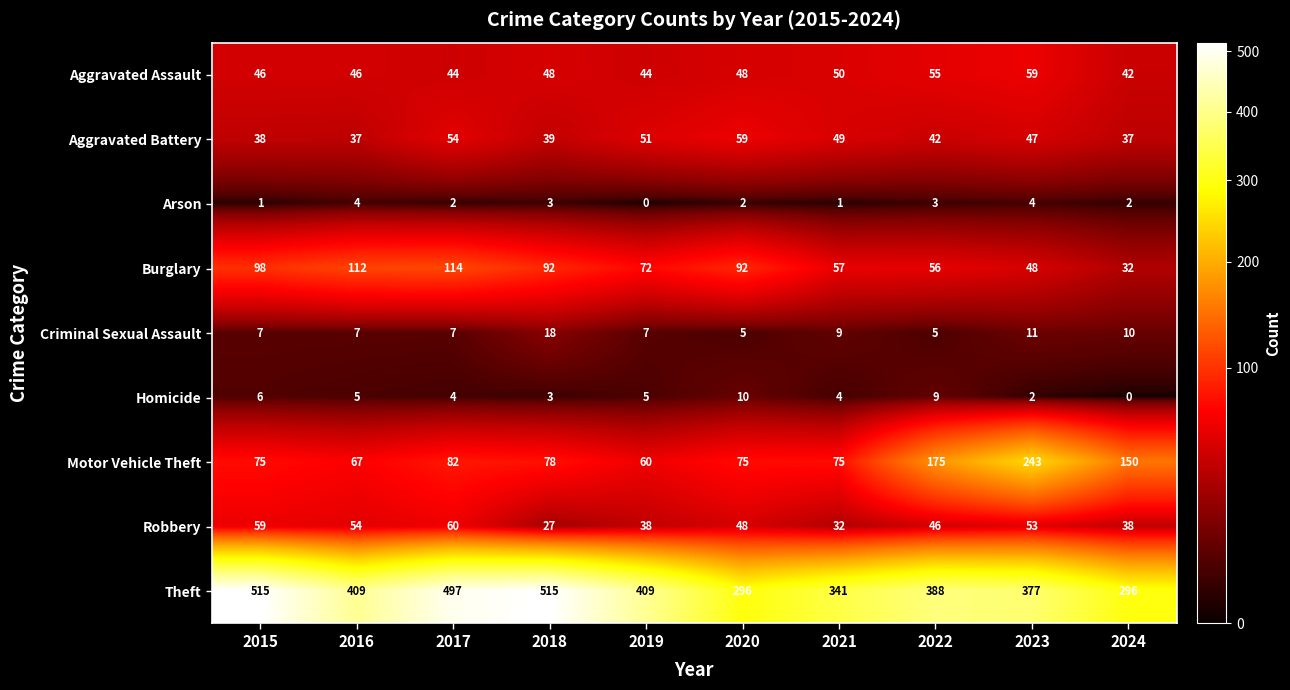

At which category is the sum across all series the highest?

2017